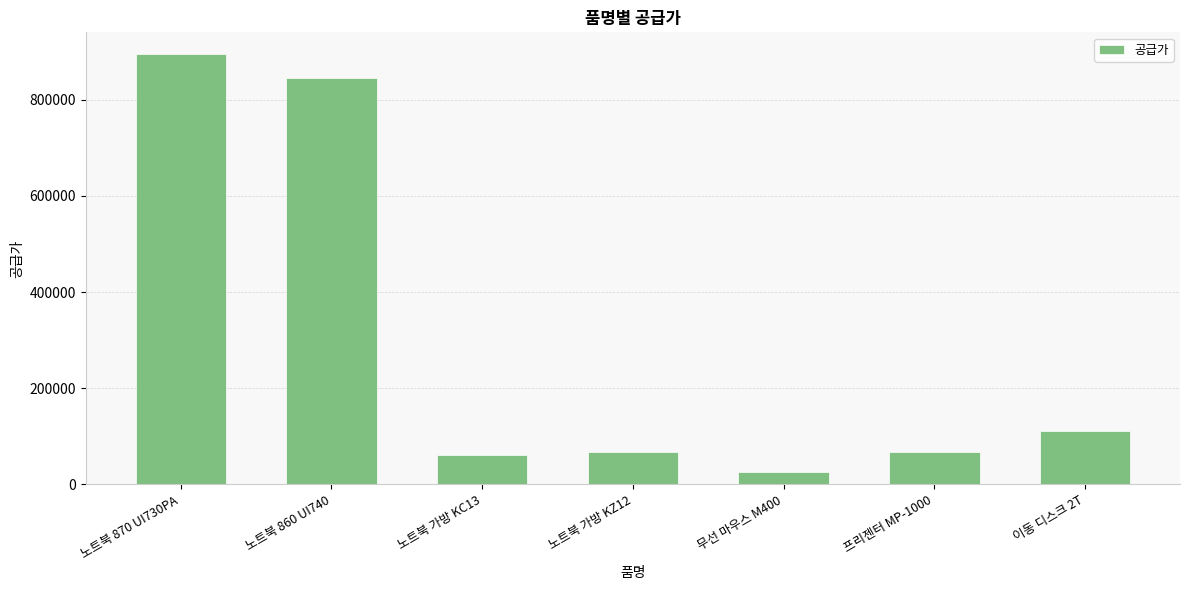

What is the difference between the second highest and second lowest values?

783500